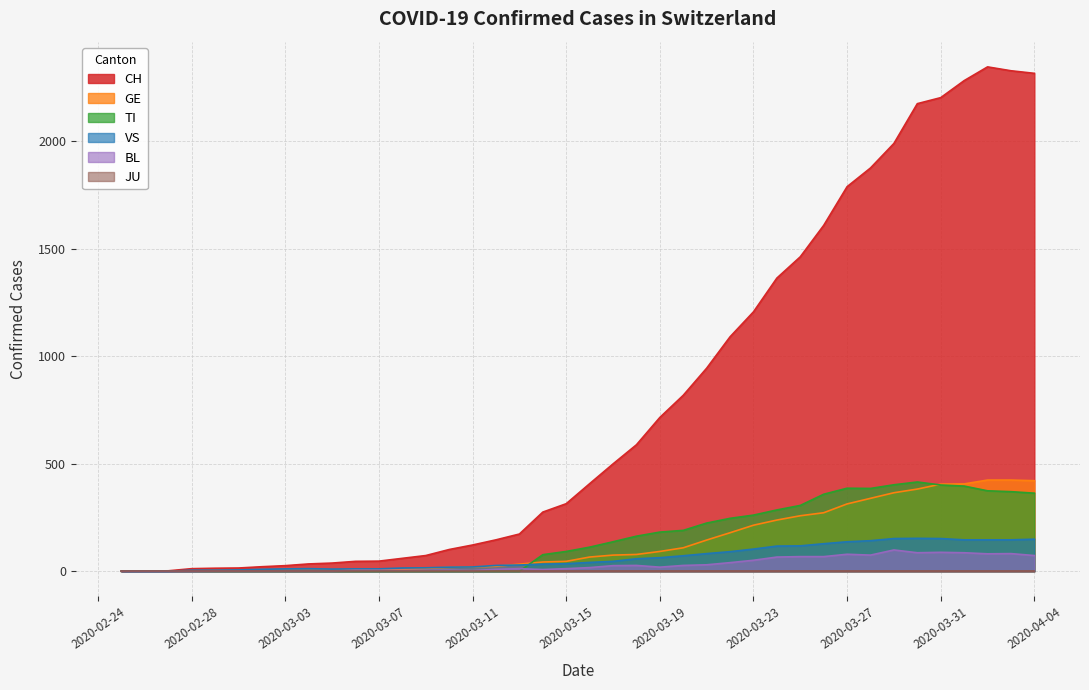

Which series has the widest spread of values?

CH